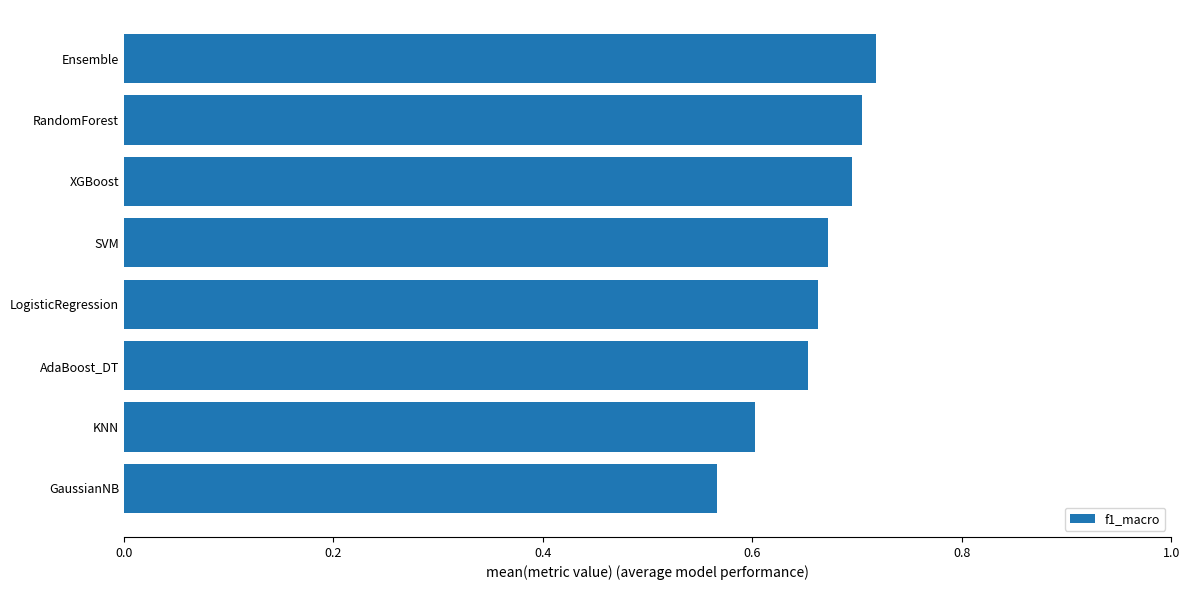

Which category has the lowest value across all series?

GaussianNB